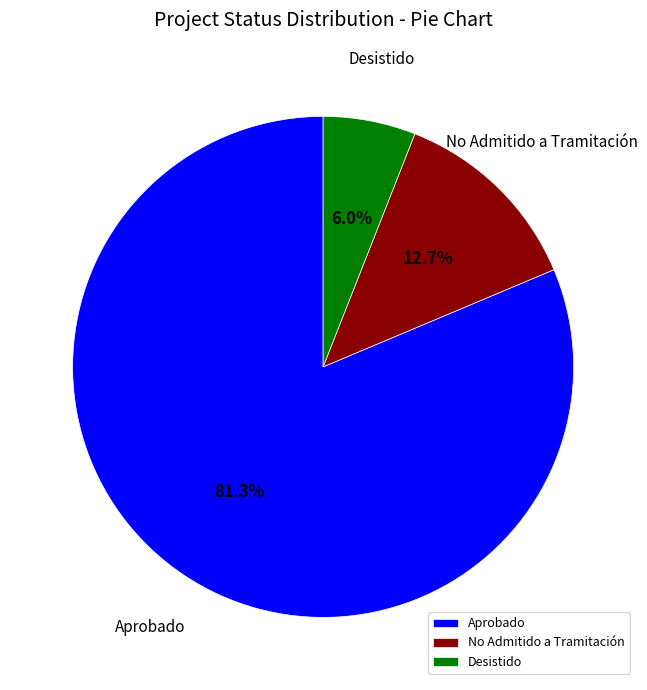

How many slices are in this pie chart?

3